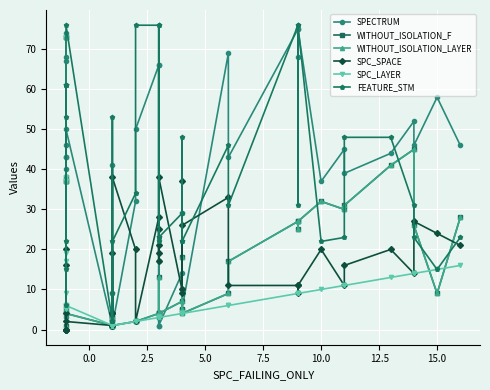

What is the greatest value displayed?

76